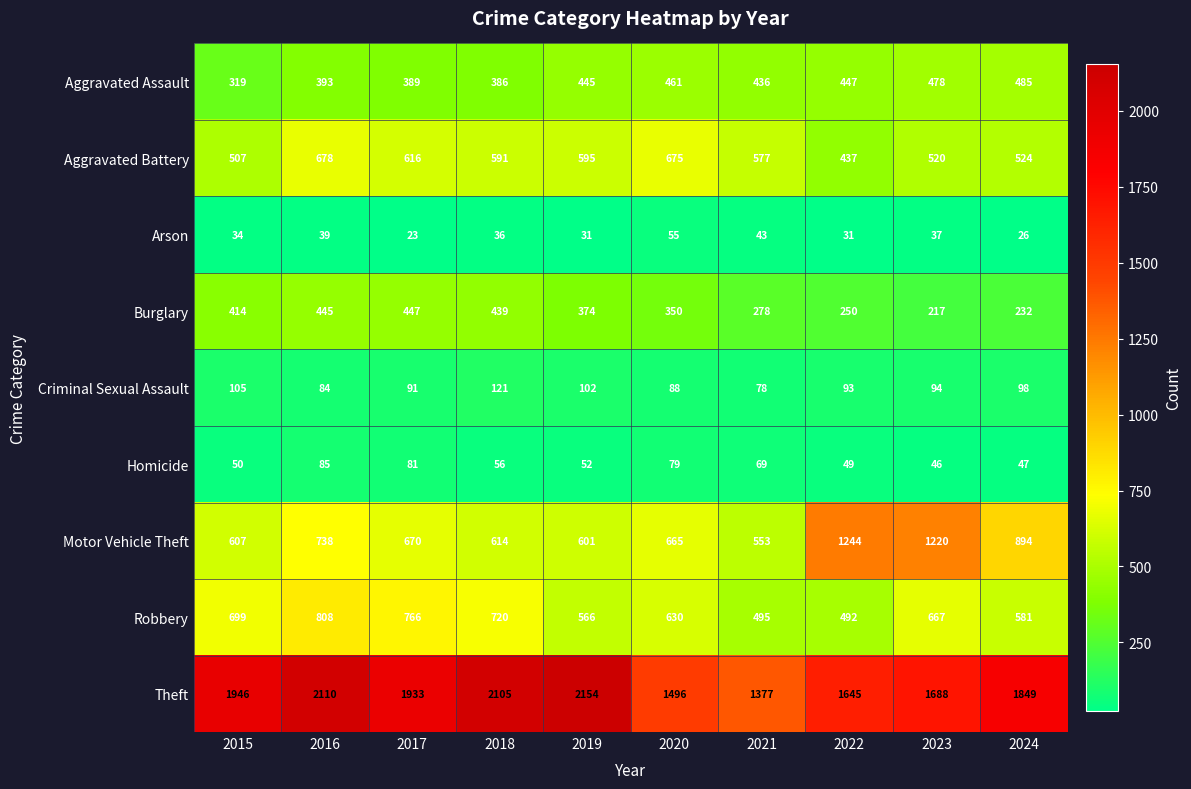

How many categories are shown in the chart?

10